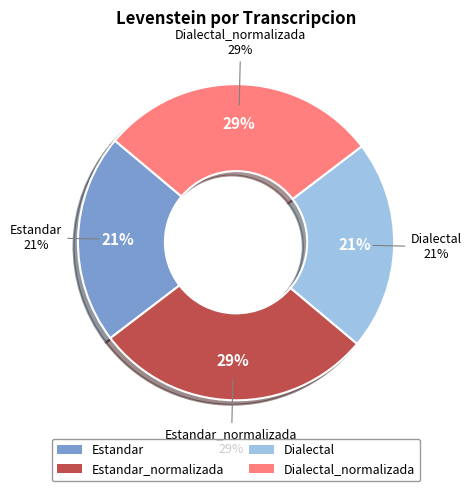

What is the smallest slice in the pie chart?

Estandar